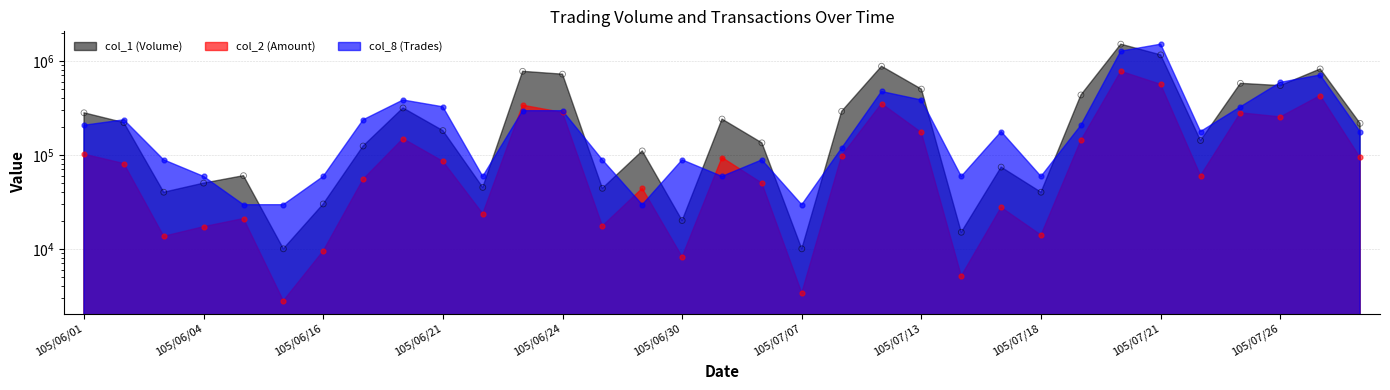

Which series has the widest spread of Y values?

col_1 (Volume)